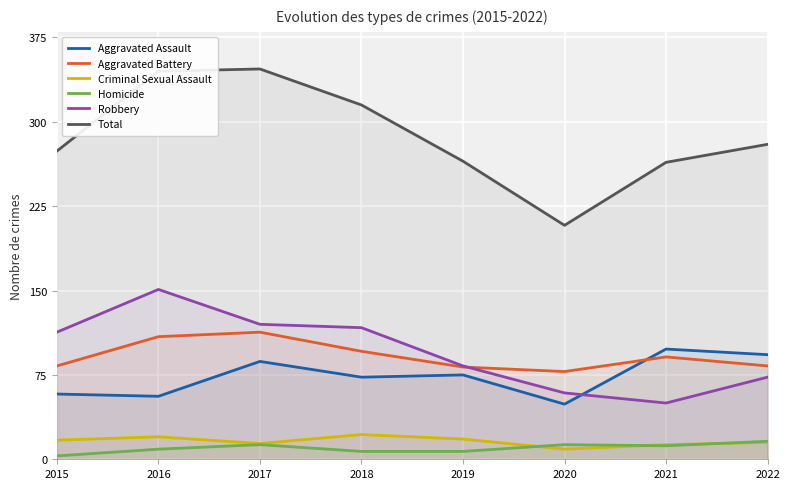

True or false: Aggravated Assault and Aggravated Battery cross at least once.

True